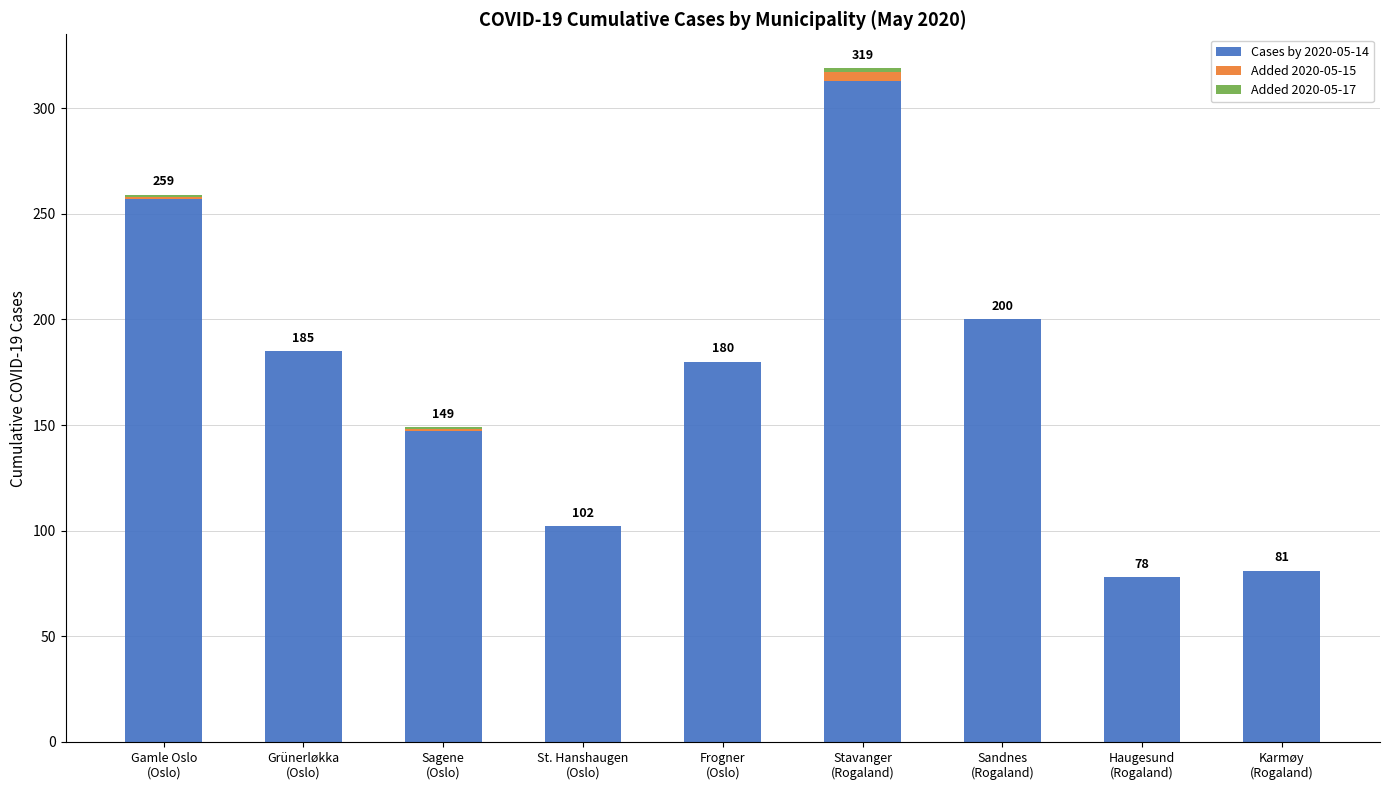

How many data points does each series have?

9